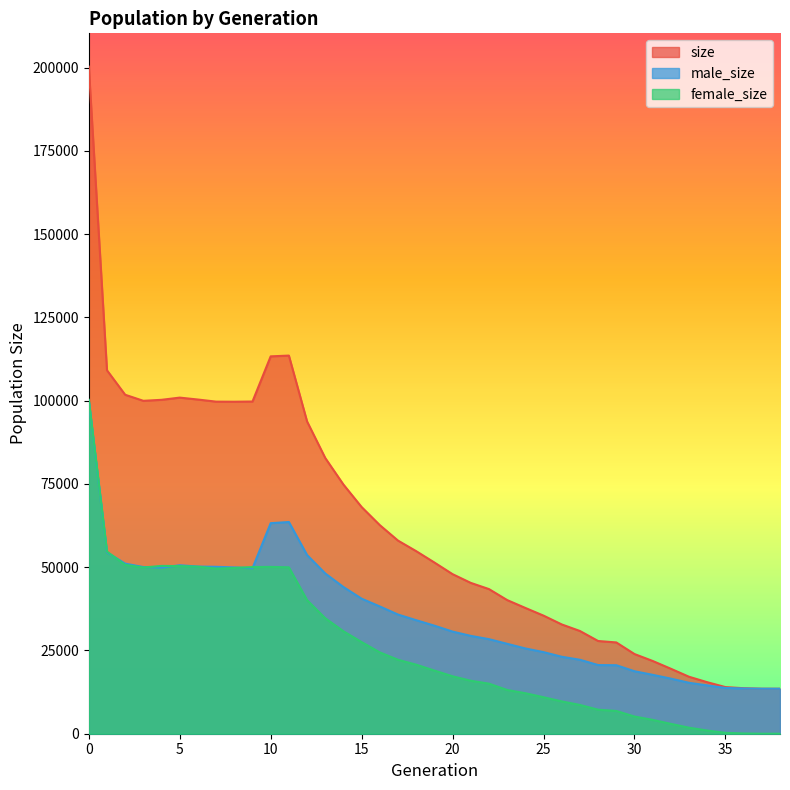

Reading left to right, transcribe all the data shown in this chart.

size: 0=200277	1=109123	2=101774	3=99954	4=100255	5=100916	6=100340	7=99708	8=99683	9=99744	10=113304	11=113535	12=93762	13=82784	14=74809	15=68058	16=62625	17=57984	18=54812	19=51405	20=47907	21=45288	22=43426	23=40130	24=37766	25=35457	26=32815	27=30847	28=27839	29=27409	30=23923	31=21845	32=19504	33=17100	34=15467	35=14002	36=13663	37=13513	38=13500
male_size: 0=100014	1=54444	2=51071	3=50048	4=49866	5=50583	6=50194	7=50113	8=49930	9=49700	10=63216	11=63570	12=53659	13=48116	14=44045	15=40546	16=38209	17=35782	18=34082	19=32443	20=30661	21=29382	22=28393	23=26995	24=25604	25=24502	26=23109	27=22208	28=20621	29=20571	30=18759	31=17684	32=16544	33=15292	34=14510	35=13740	36=13591	37=13509	38=13500
female_size: 0=100263	1=54679	2=50703	3=49906	4=50389	5=50333	6=50146	7=49595	8=49753	9=50044	10=50088	11=49965	12=40103	13=34668	14=30764	15=27512	16=24416	17=22202	18=20730	19=18962	20=17246	21=15906	22=15033	23=13135	24=12162	25=10955	26=9706	27=8639	28=7218	29=6838	30=5164	31=4161	32=2960	33=1808	34=957	35=262	36=72	37=4	38=0